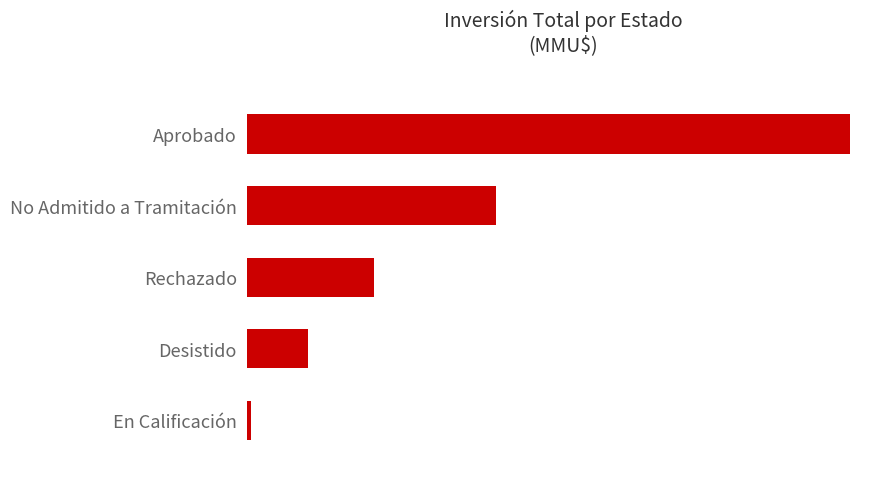

Does the chart contain any negative values?

No